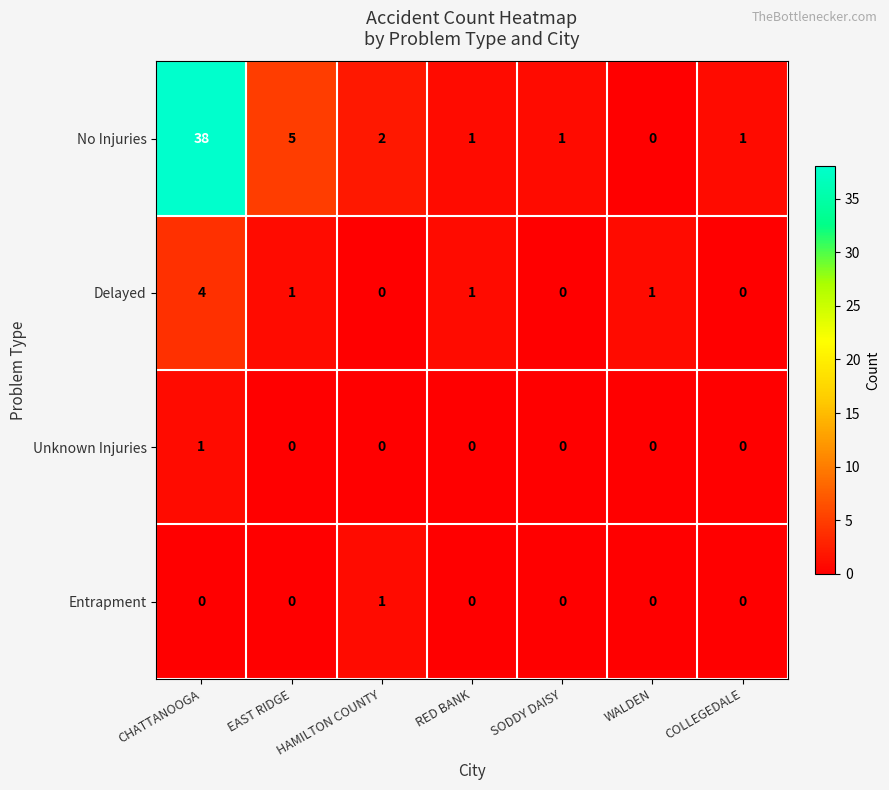

Between EAST RIDGE and HAMILTON COUNTY, which series saw the biggest shift?

No Injuries